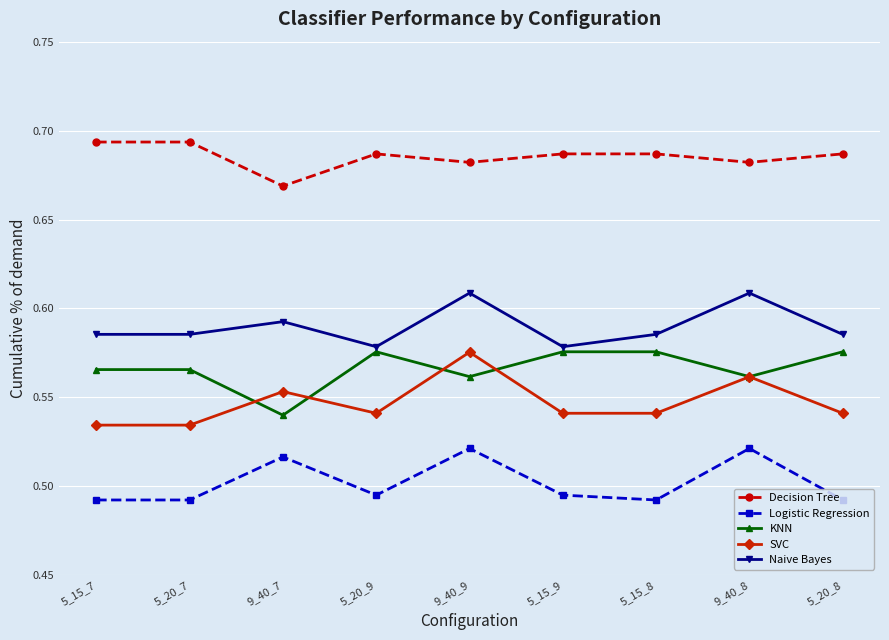

Where is the first local minimum for KNN?

9_40_7